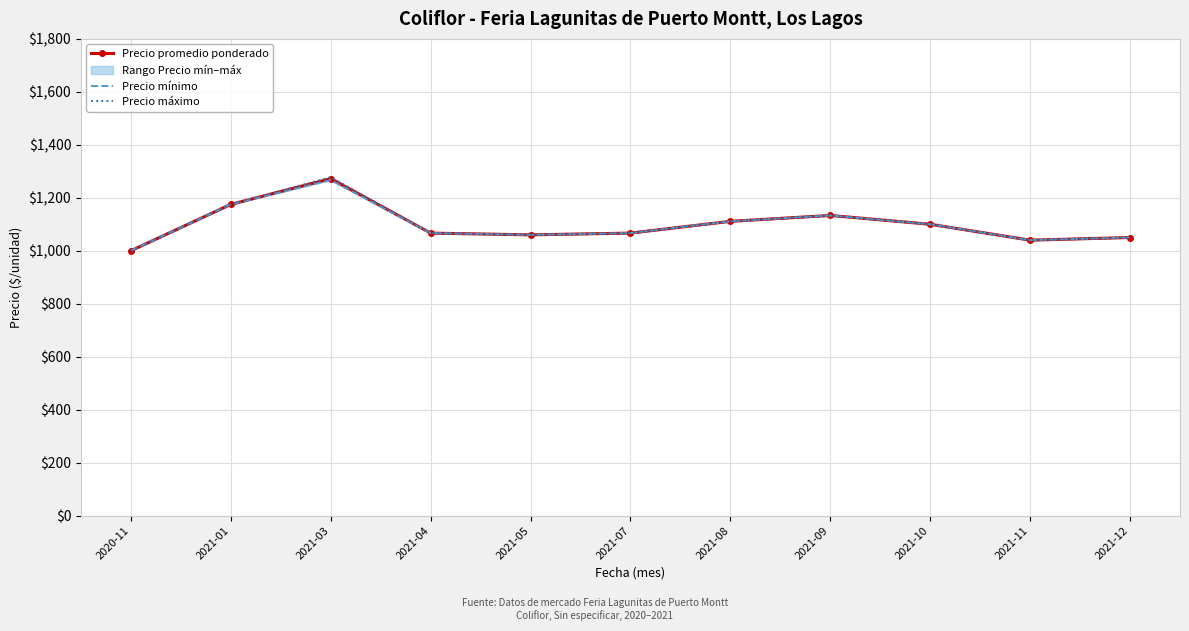

True or false: Precio promedio ponderado and Precio mínimo cross at least once.

False